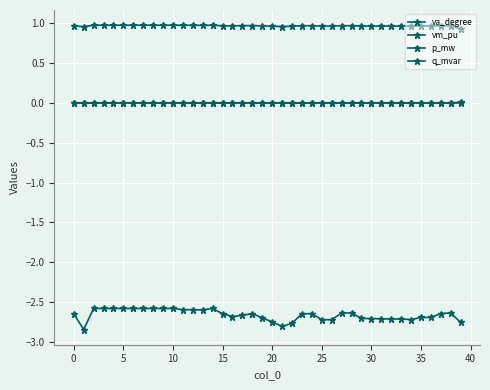

True or false: q_mvar and va_degree intersect in this chart.

False